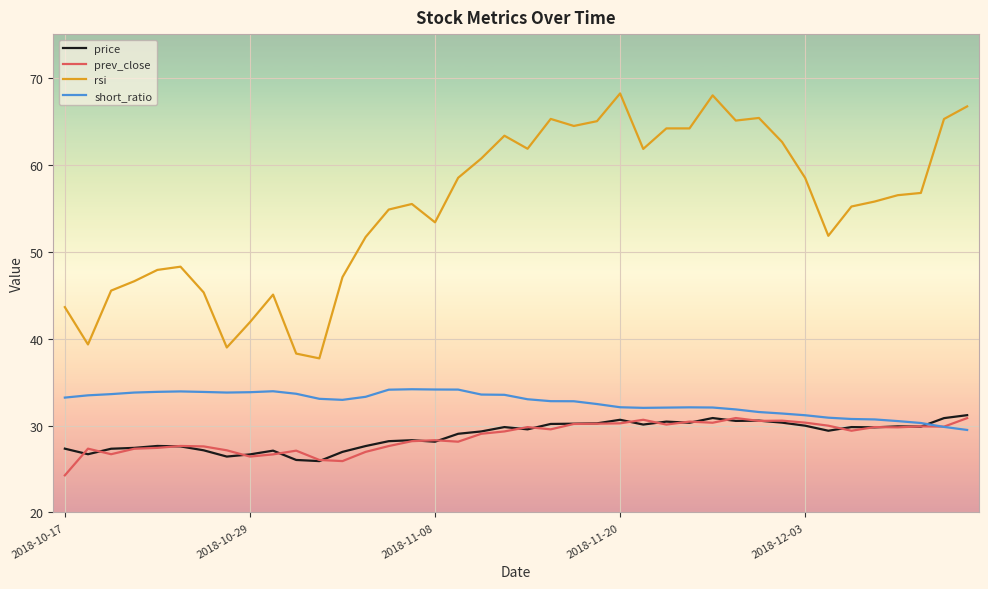

How many series are shown in this chart?

4